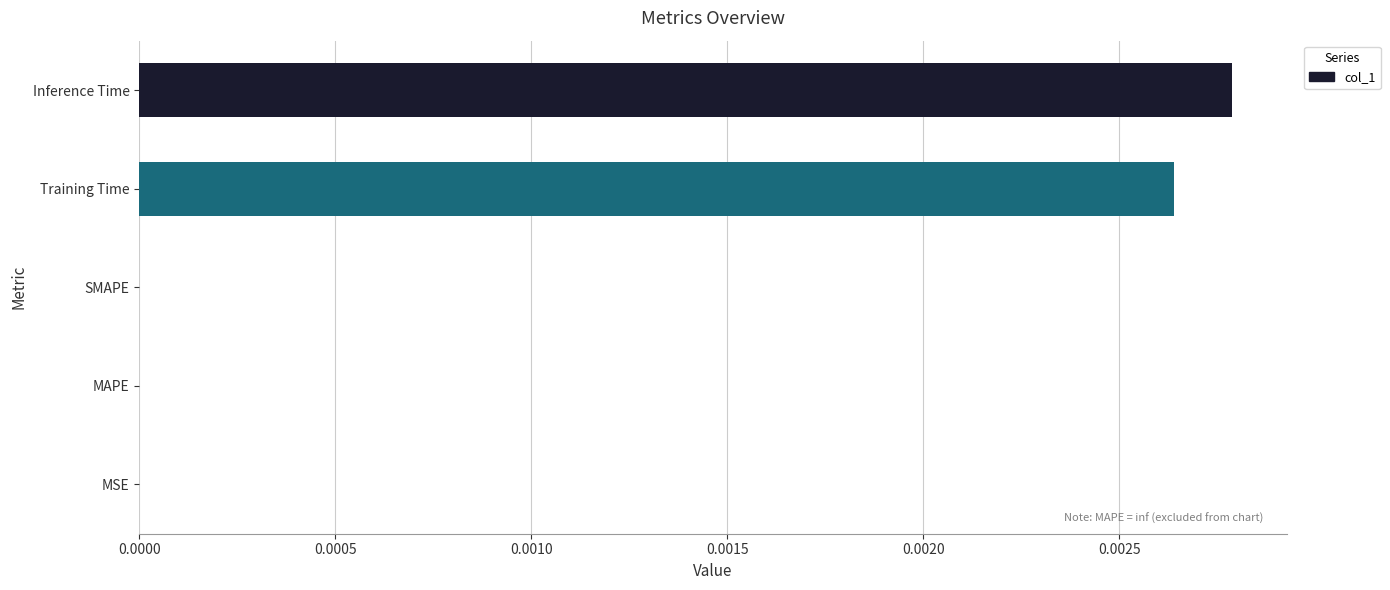

Which category has the highest value across all series?

Inference Time